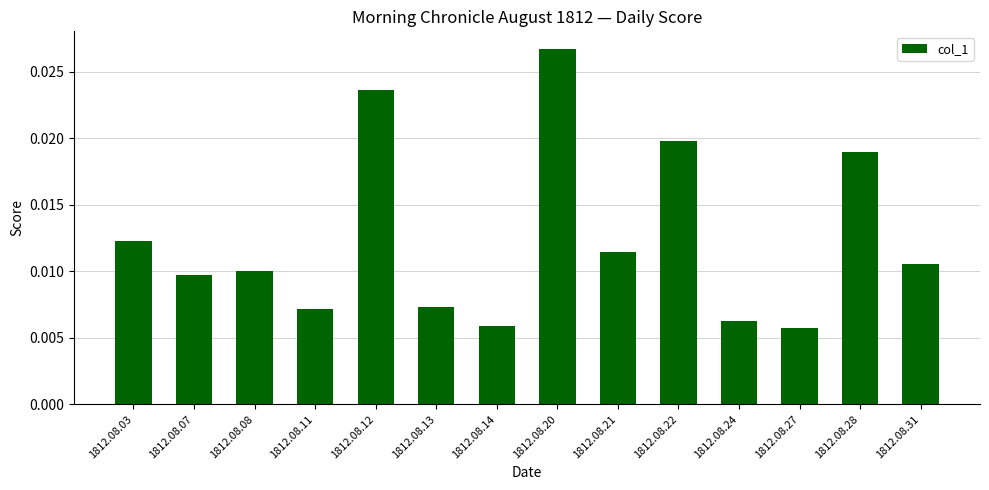

Between 1812.08.11 and 1812.08.20, which is larger?

1812.08.20